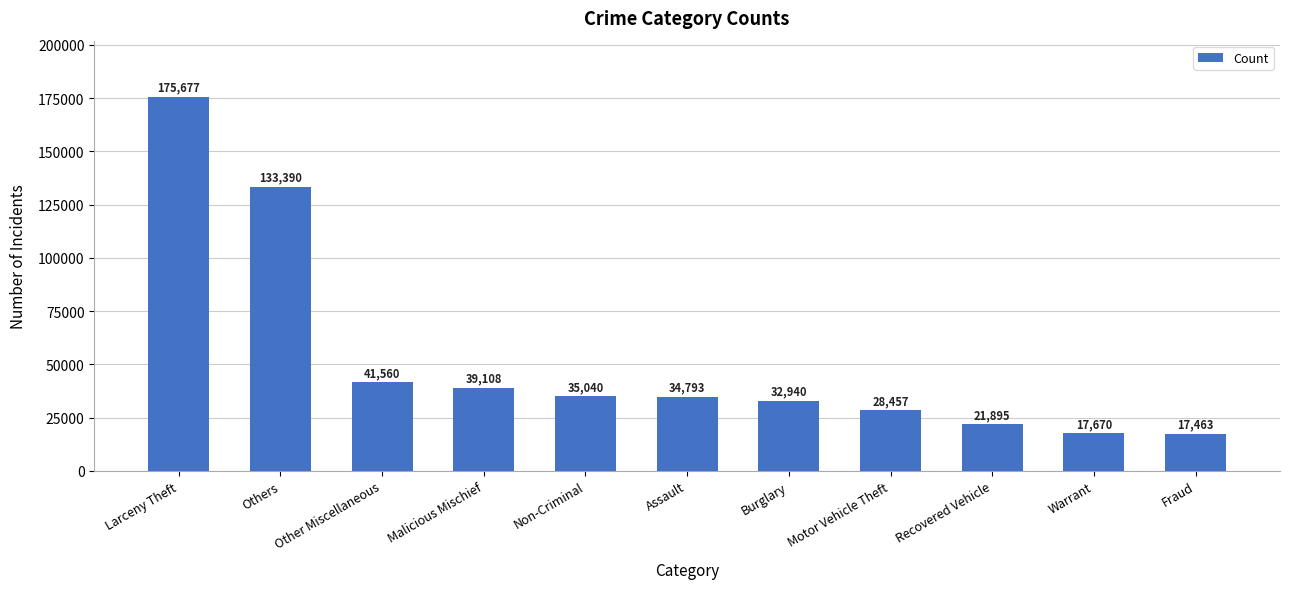

What is the change in value from Assault to Burglary?

-1853